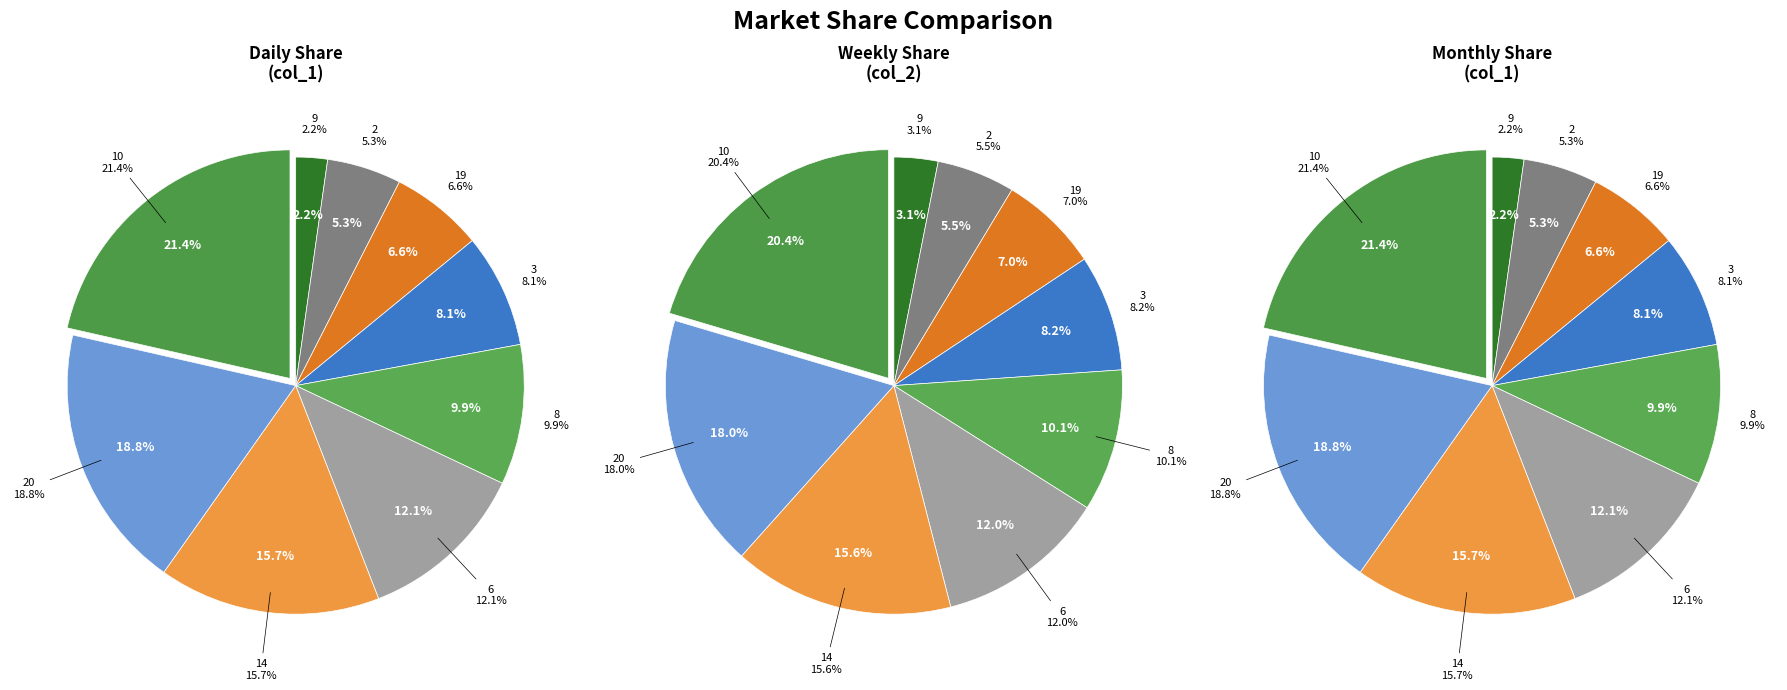

Approximately how many times larger is the value at 3 compared to 14?

0.5